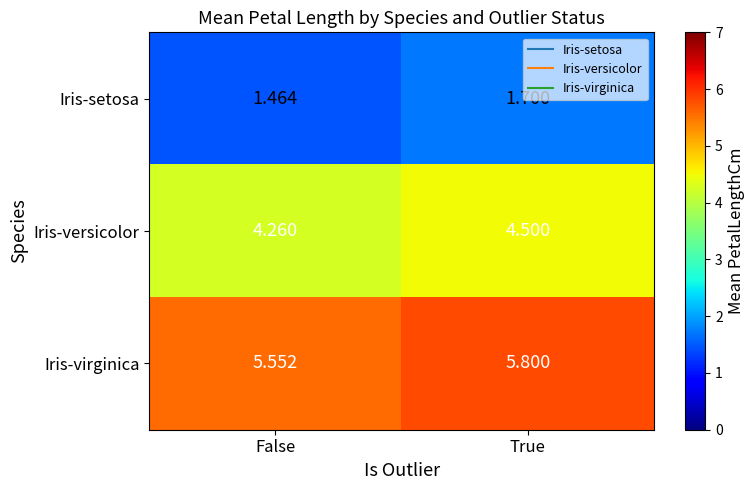

At which label does Iris-setosa reach its peak?

True